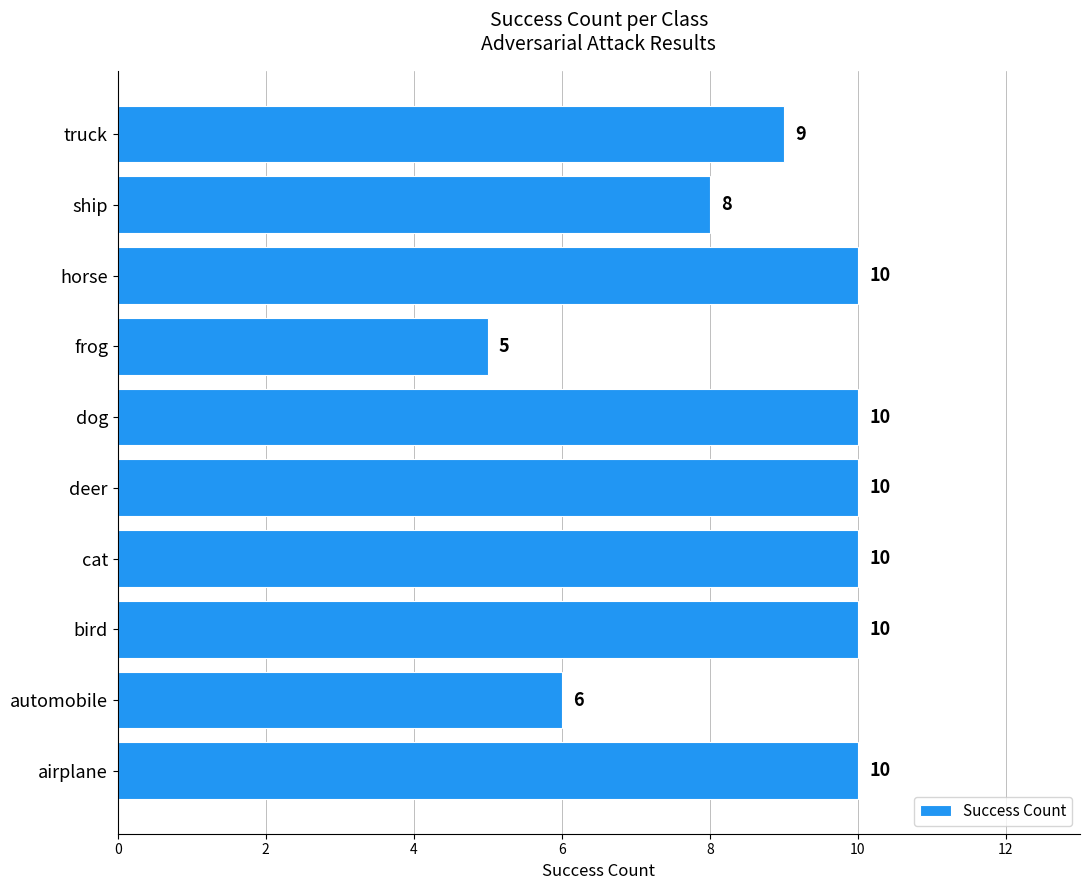

Does the chart contain any negative values?

No